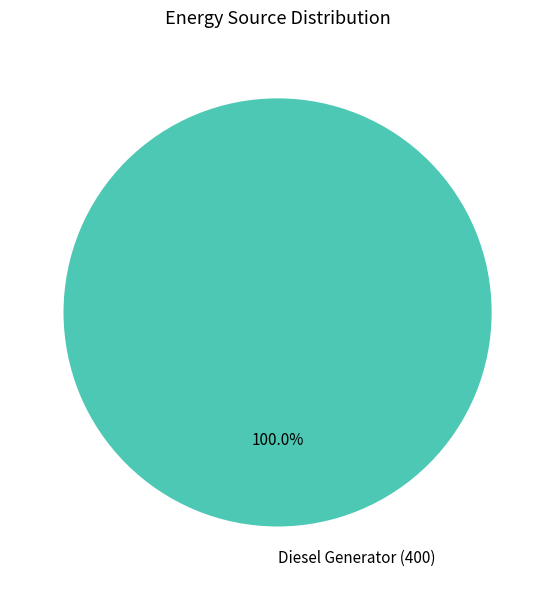

Count the number of slices in the pie.

1